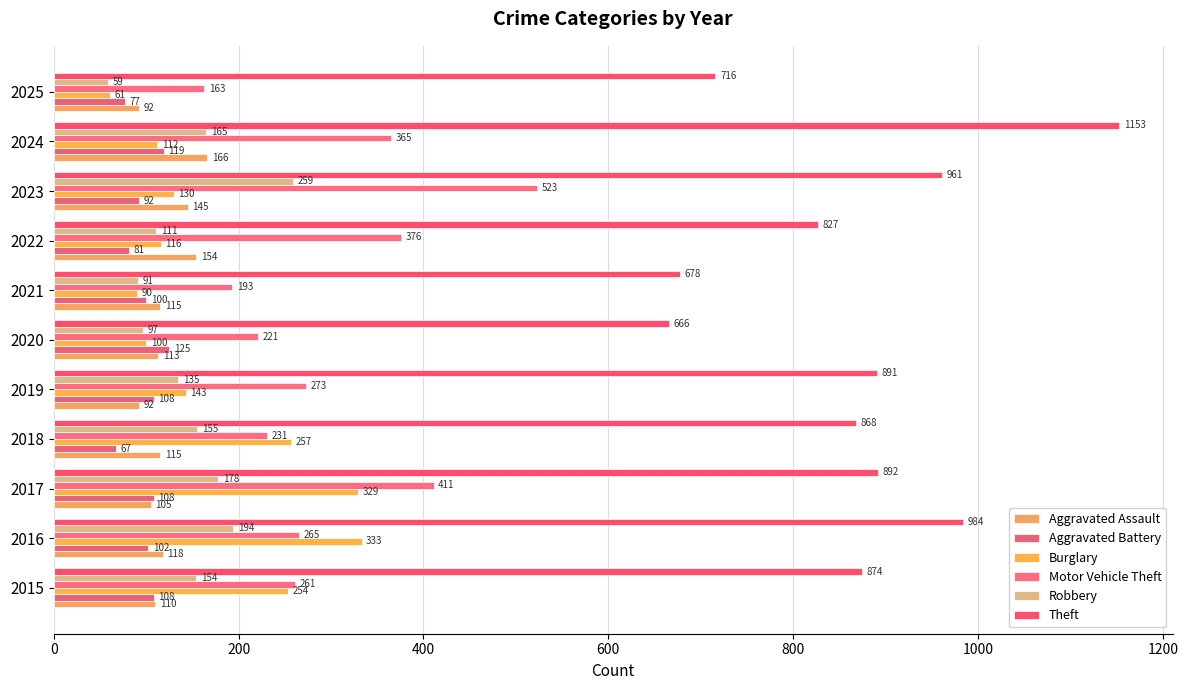

How many data points does each series have?

11